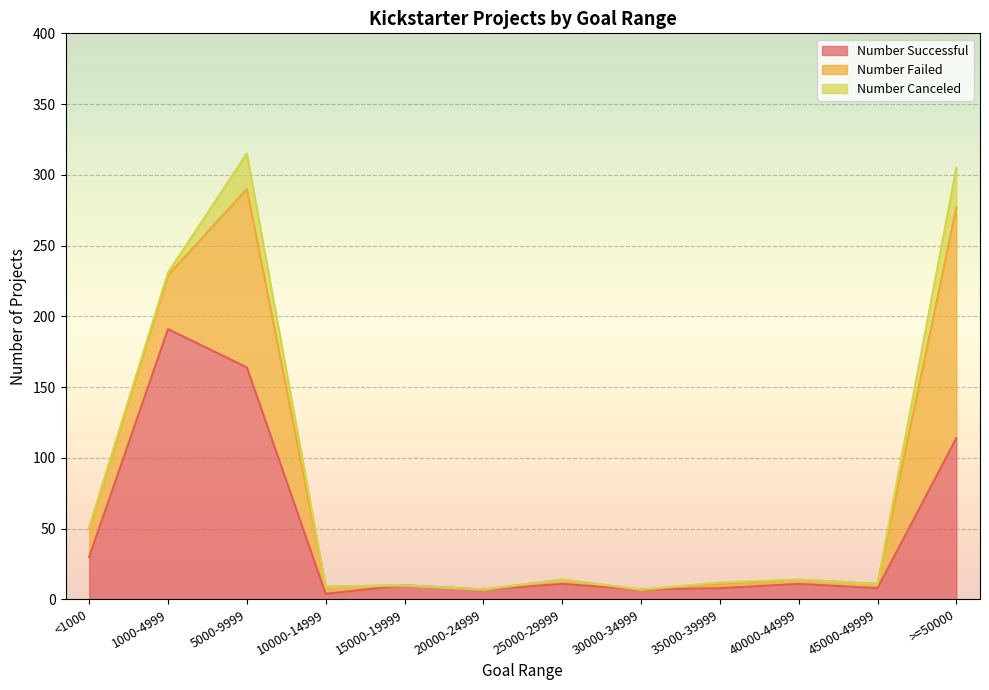

In Number Successful, how many points are lower than both neighbors (excluding endpoints)?

4